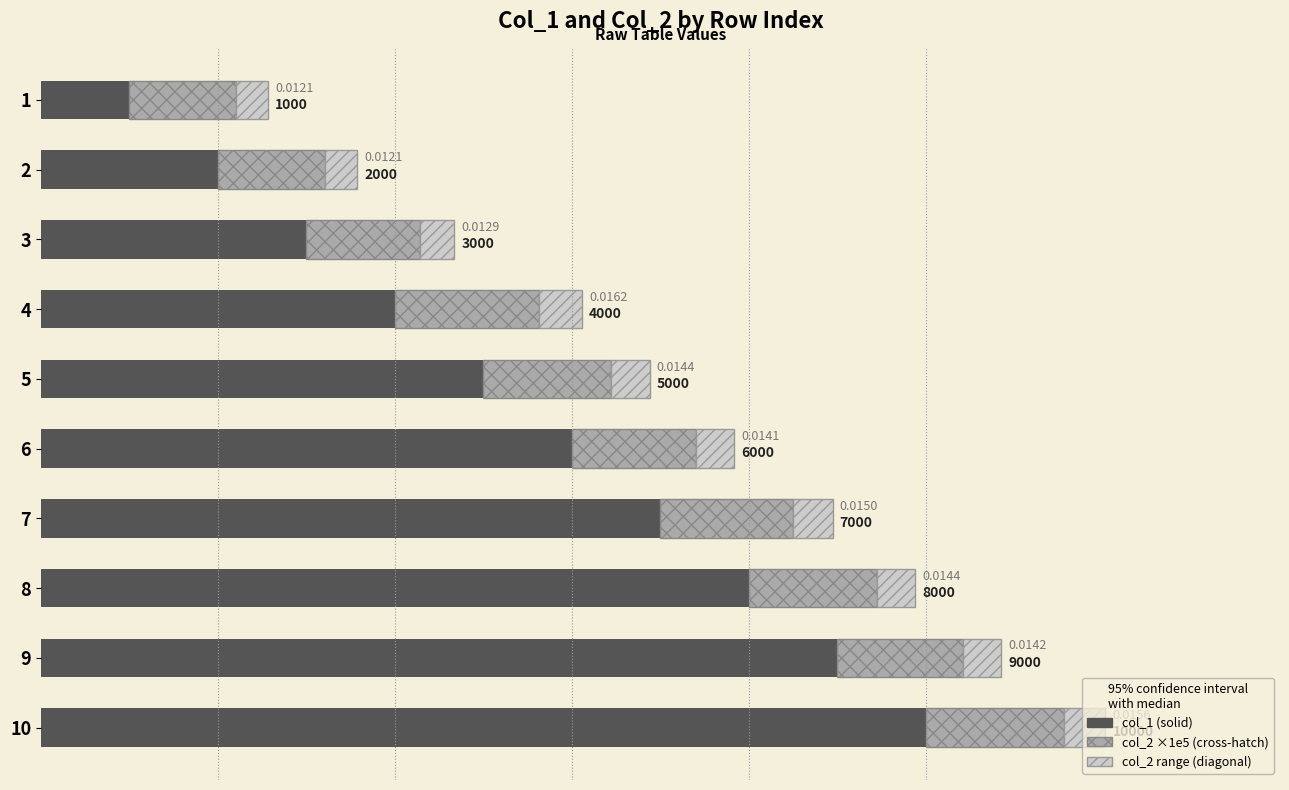

How many series are shown in this chart?

3